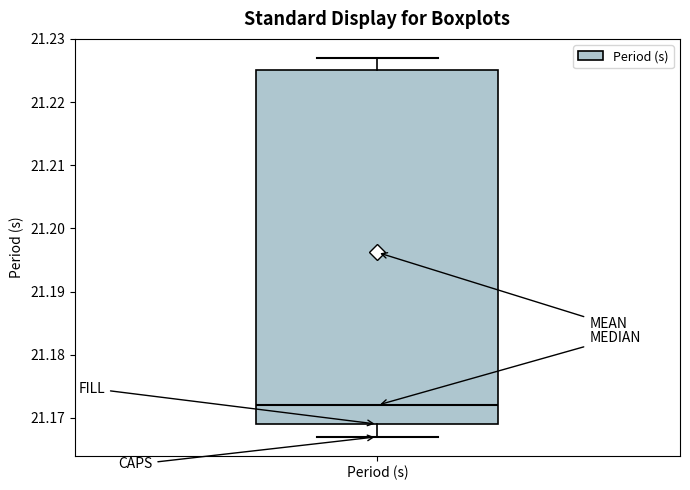

Read this box plot against the y-axis: the position of the median line, the range covered by the box, and the ends of both whiskers. The values are not printed on the chart, so give them approximately, as read against the axis.

median 21.172, box 21.169 to 21.225, whiskers 21.167 to 21.227